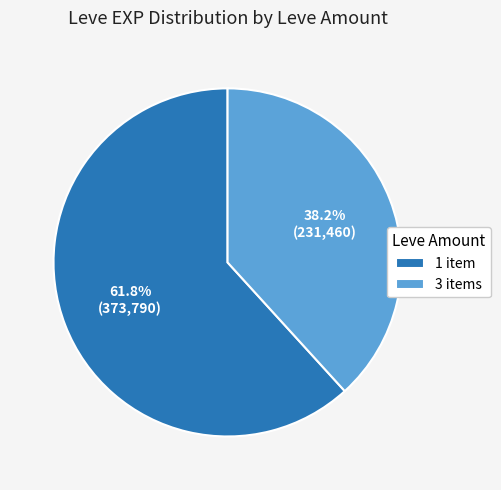

Does any single category account for the majority?

Yes